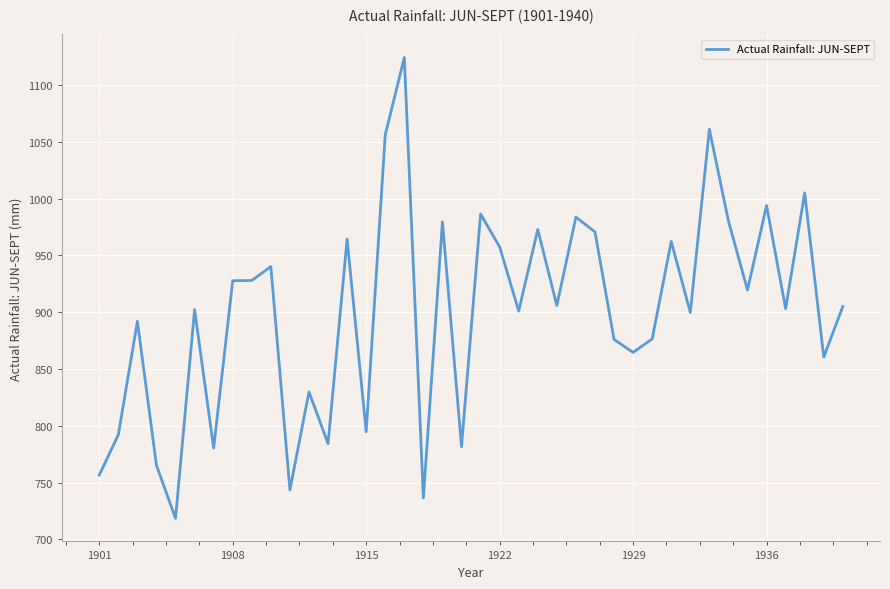

What is the sum of all values?

35982.5